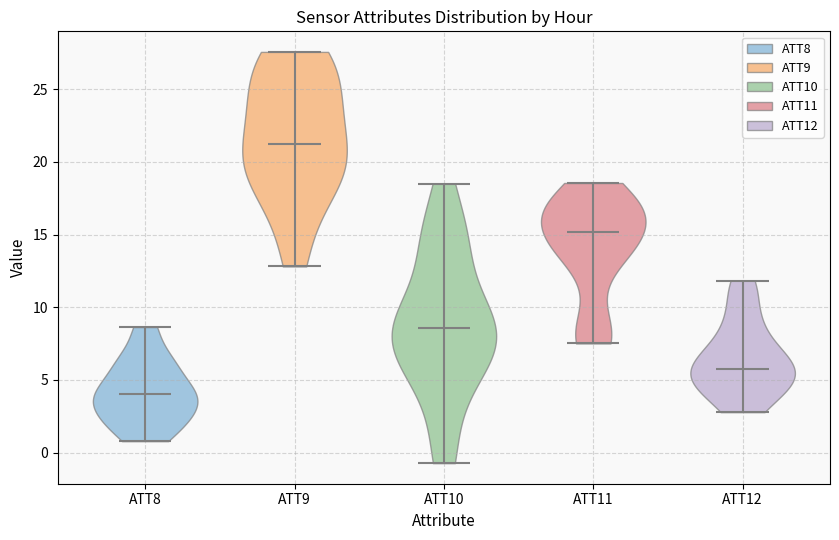

Reading left to right, read every violin against the y-axis: where its median line is, and the lowest and highest points it reaches. The values are not printed on the chart, so give them approximately, as read against the axis.

ATT8: median line 4.0, lowest point 1.0, highest point 8.5
ATT9: median line 21.0, lowest point 13.0, highest point 27.5
ATT10: median line 8.5, lowest point -0.5, highest point 18.5
ATT11: median line 15.0, lowest point 7.5, highest point 18.5
ATT12: median line 6.0, lowest point 3.0, highest point 12.0